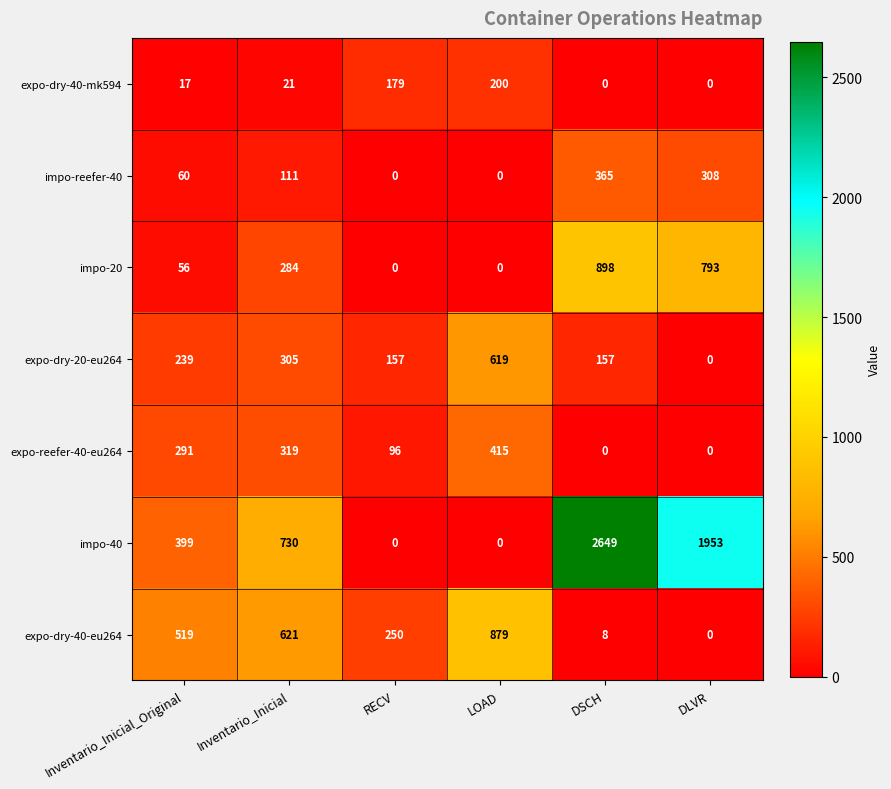

Which series has the largest total across all categories?

impo-40